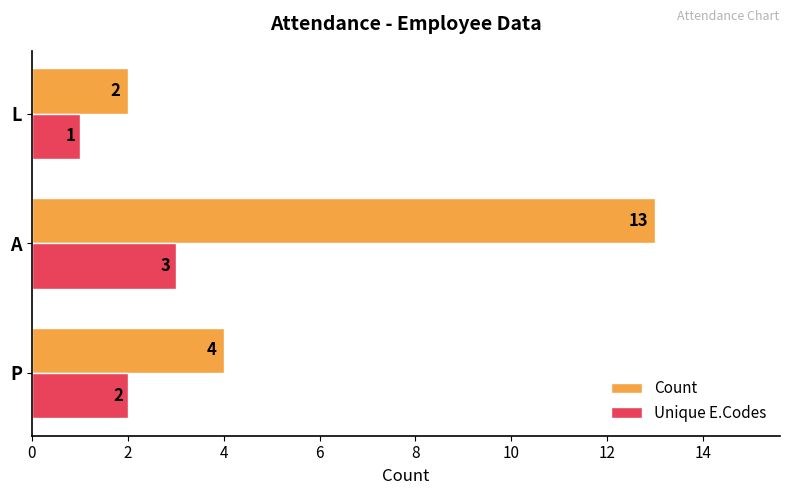

What is the sum of the Unique E.Codes values at P and L?

3